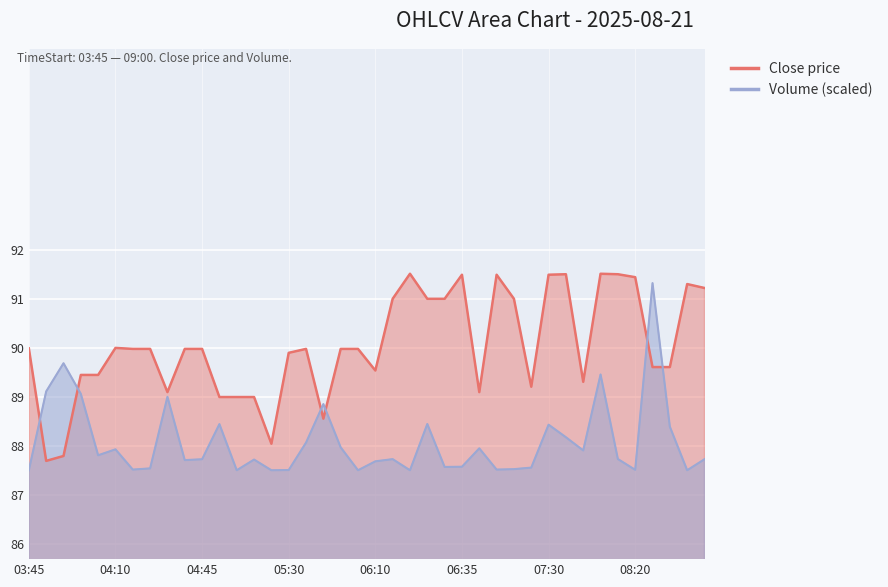

The Volume series shows 87.9 at 2025-08-21 07:40. True or false?

True